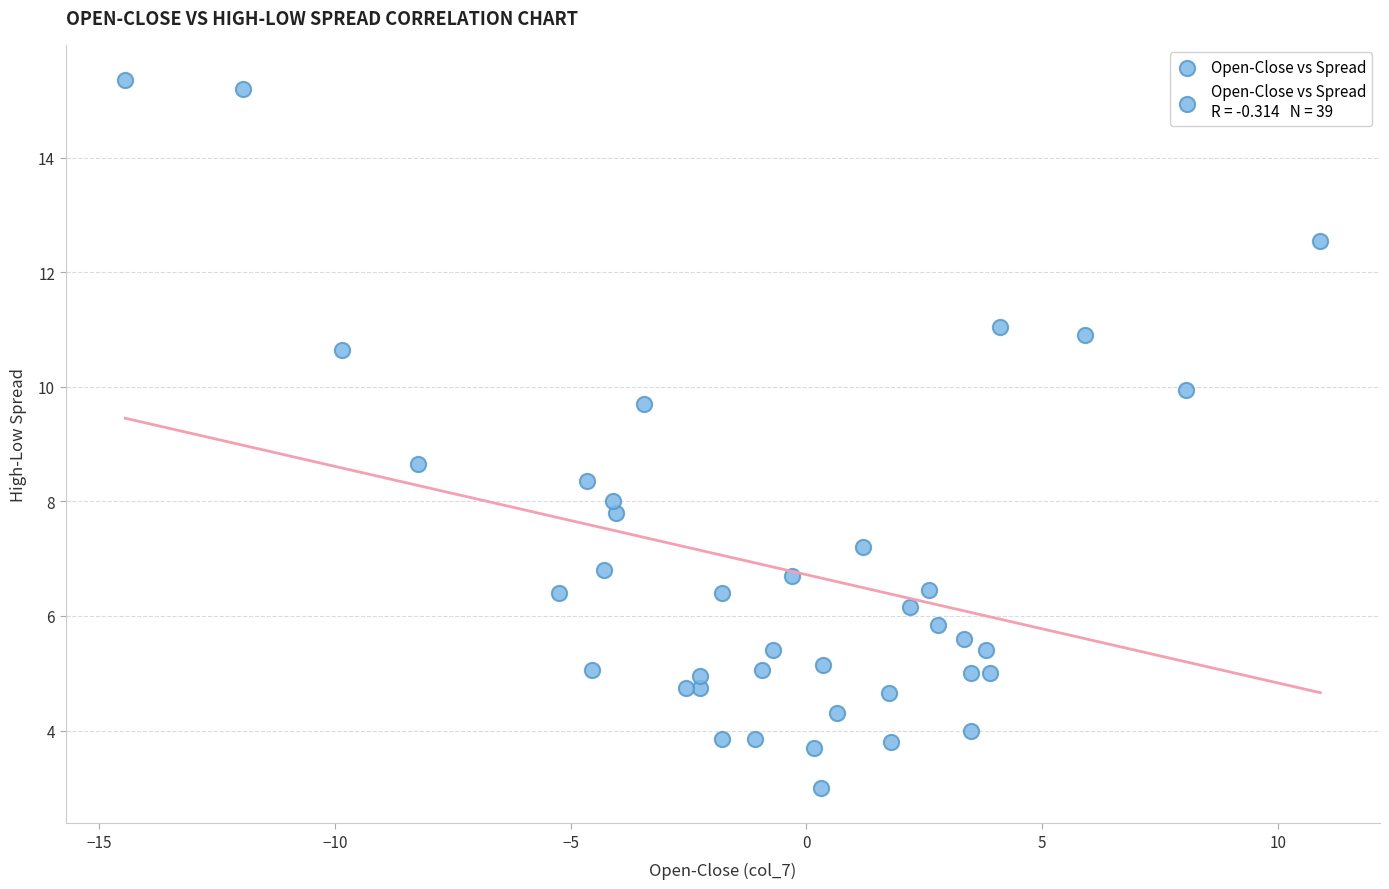

What is the range of X values (max minus min)?

25.4